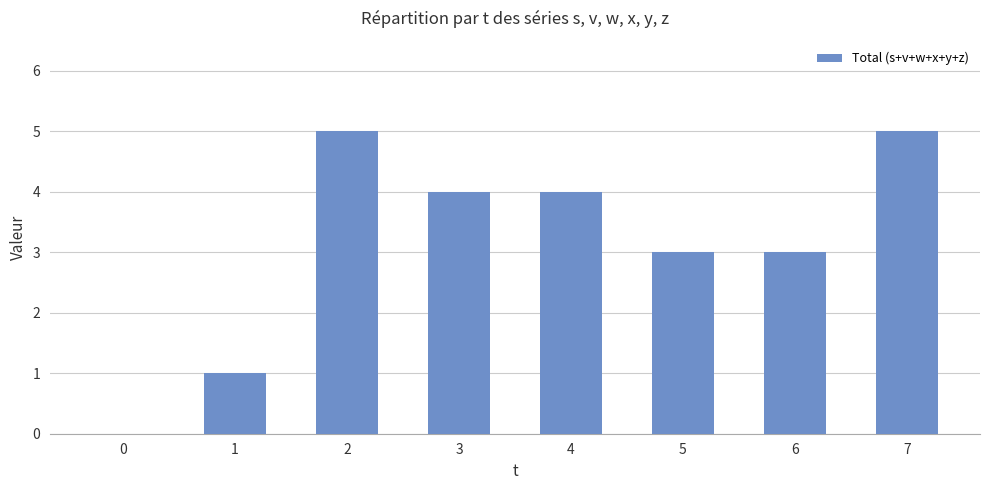

True or false: the data shows 0 at 0.

True